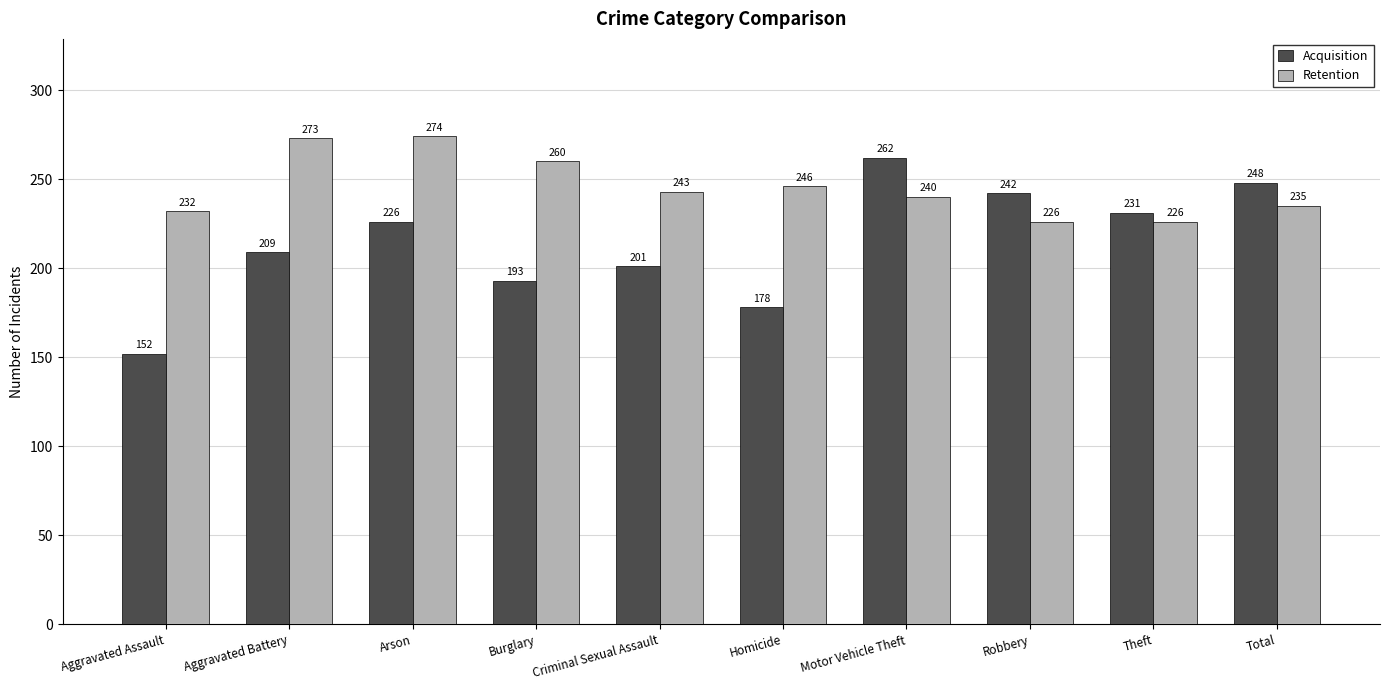

The value of Acquisition at Criminal Sexual Assault is 201. True or false?

True